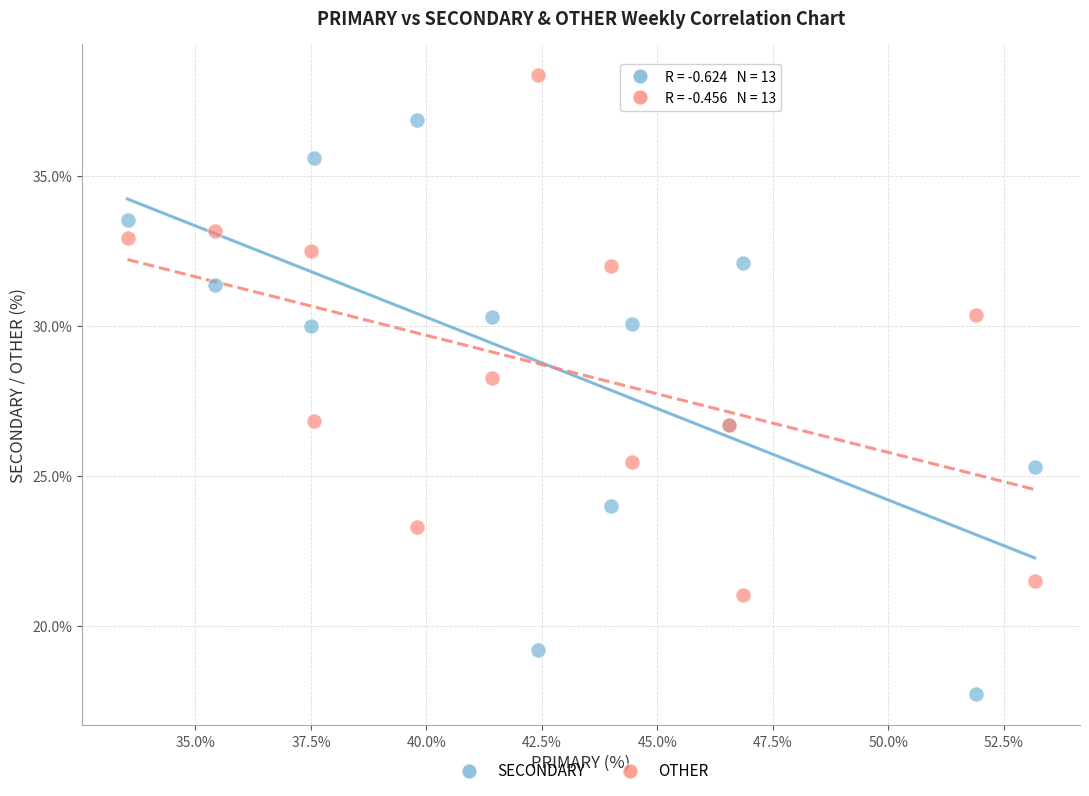

In the OTHER series, what Y value is closest to 29?

28.3